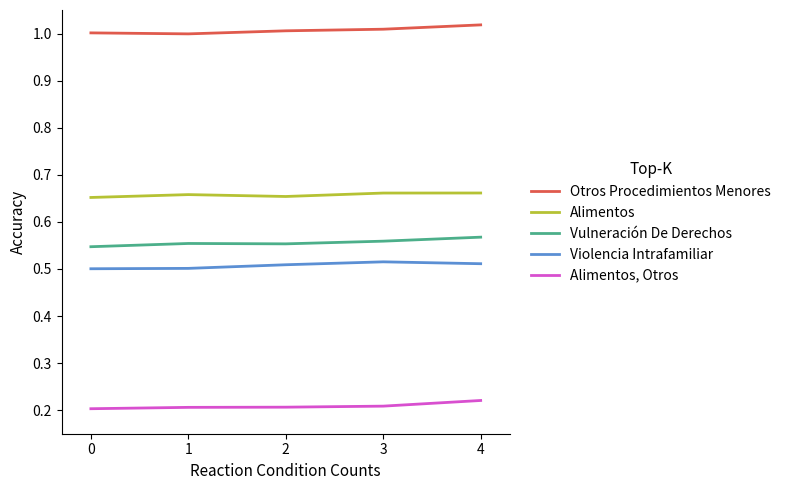

Which series has the largest total across all categories?

Otros Procedimientos Menores